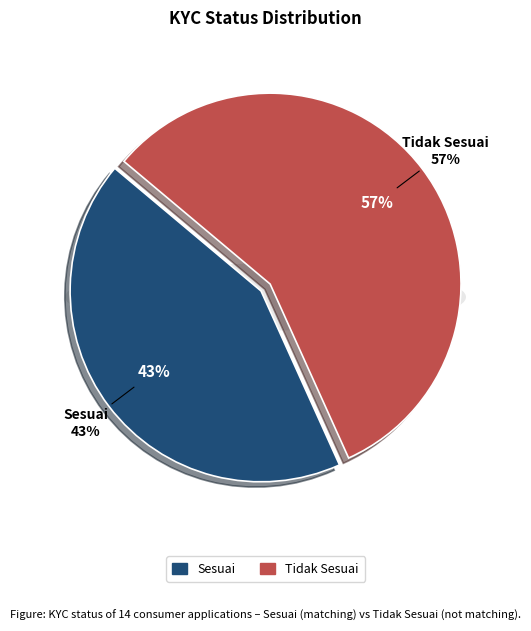

What percentage do Tidak Sesuai and Sesuai together represent?

100.0%